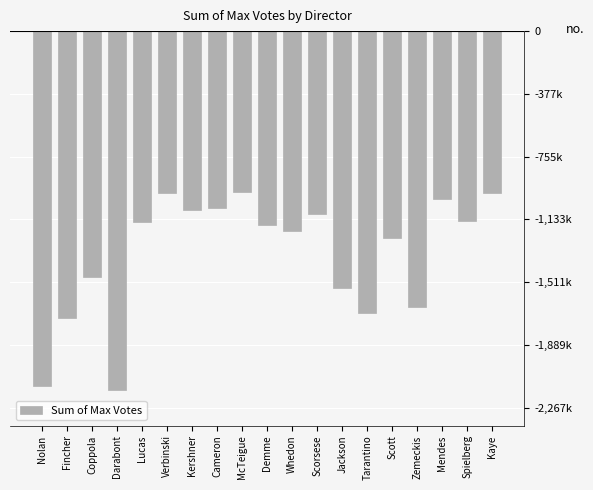

Are the bars horizontal?

No